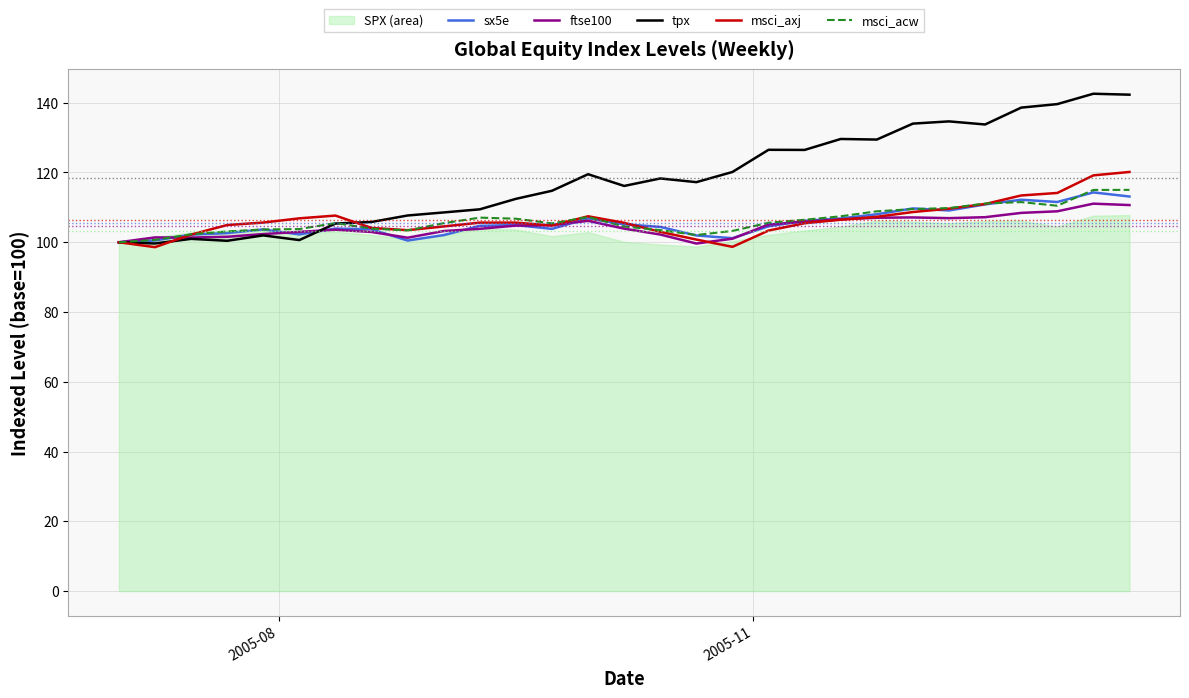

What is the maximum value for tpx?

142.6